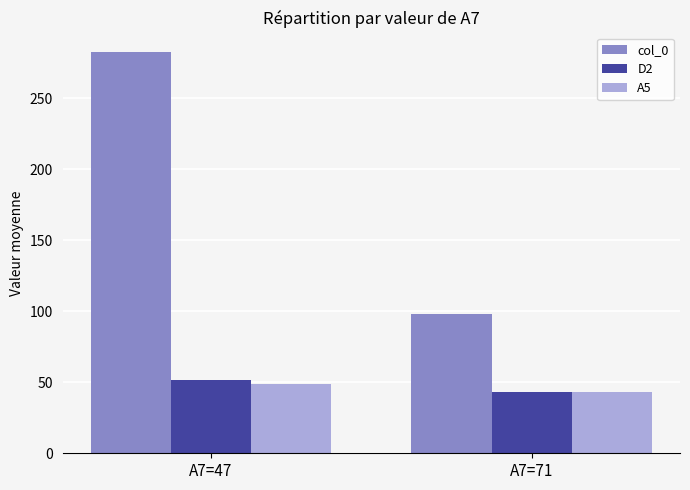

What is the value of the A5 bar at the 2nd from the left?

43.0